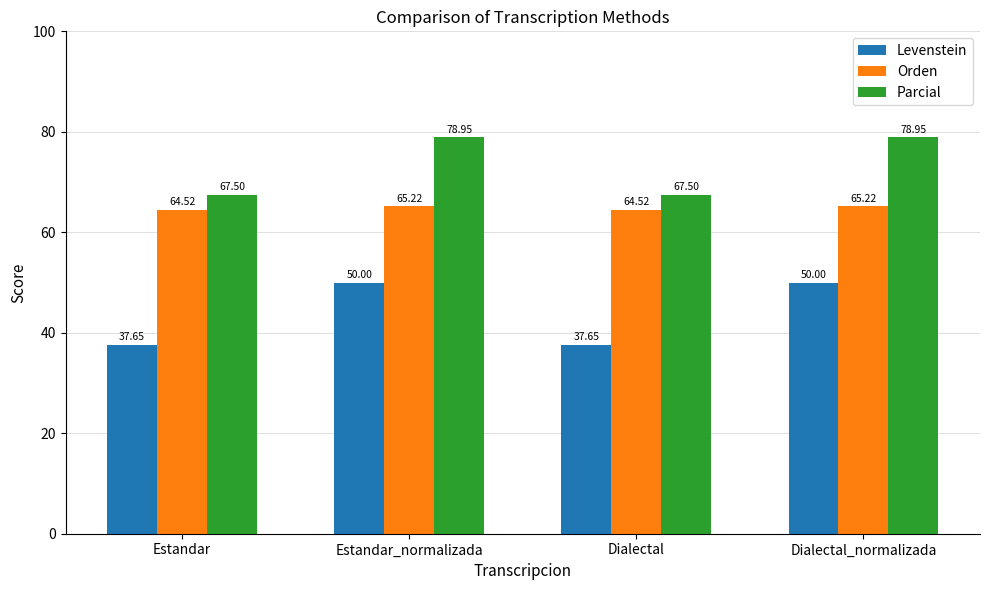

Which series has the widest spread of values?

Levenstein